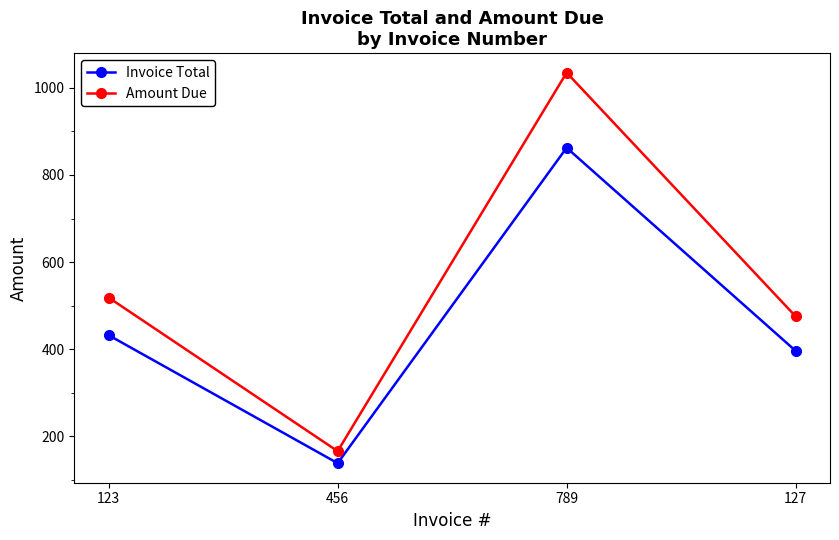

What position from the left is 123?

1